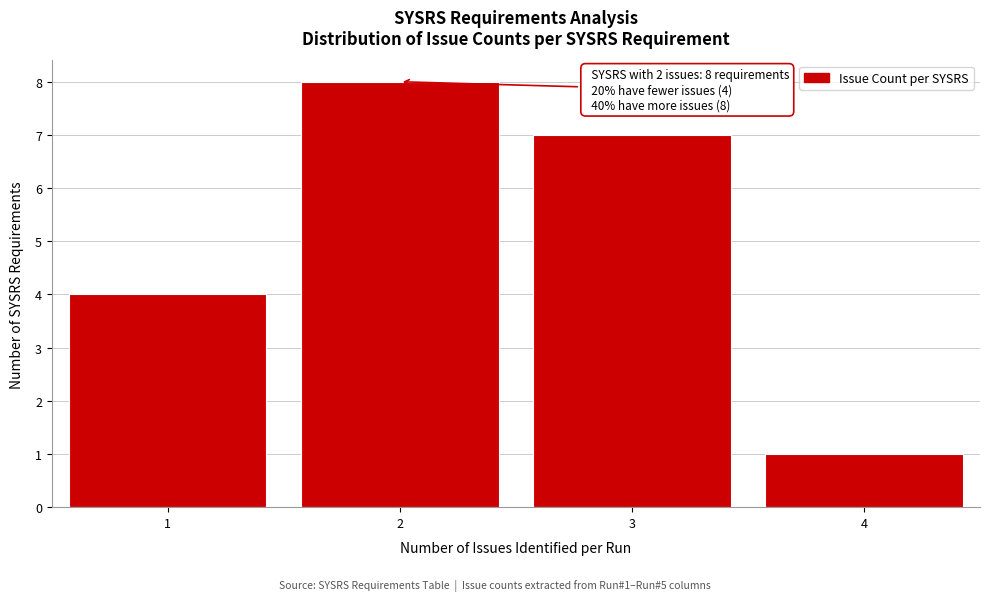

Reading right to left, transcribe all the data shown in this chart.

1	7	8	4